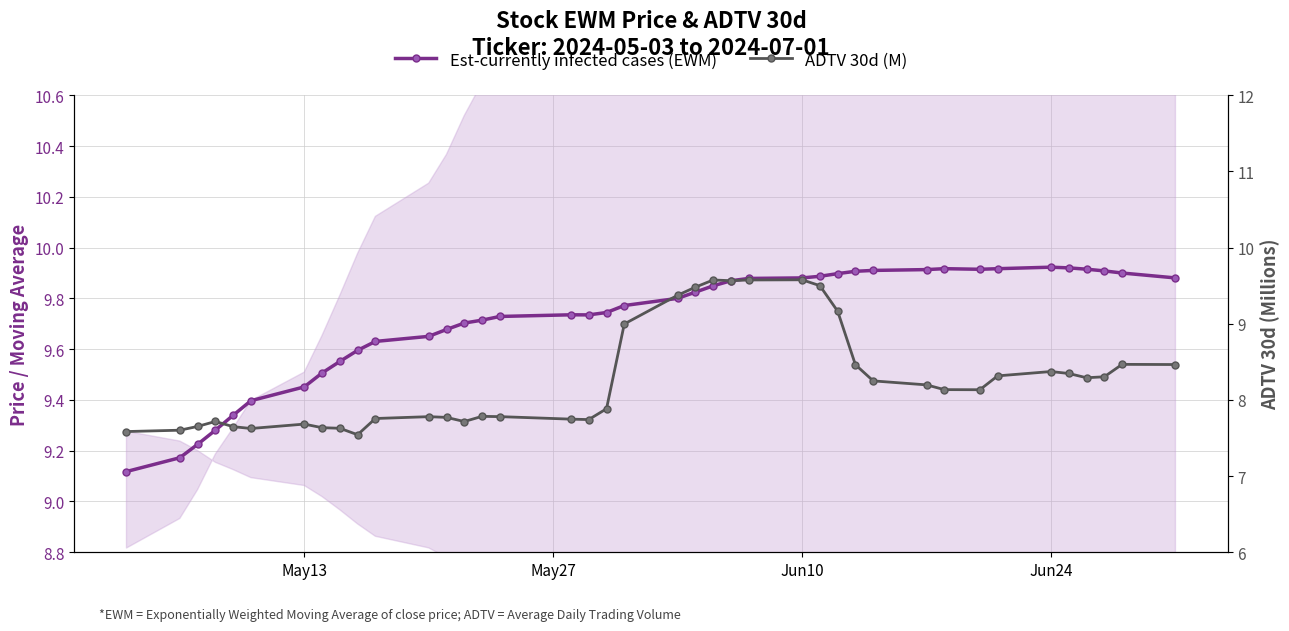

True or false: Est-currently infected cases (EWM) and ADTV 30d (M) intersect in this chart.

False